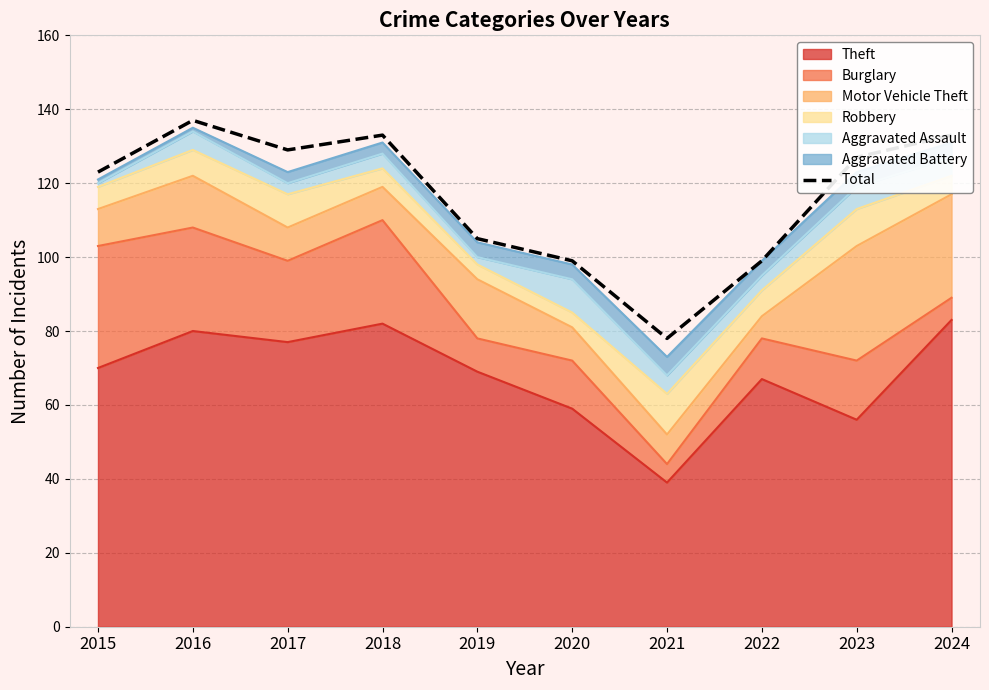

The chart shows a value of 133 at 2024. True or false?

True